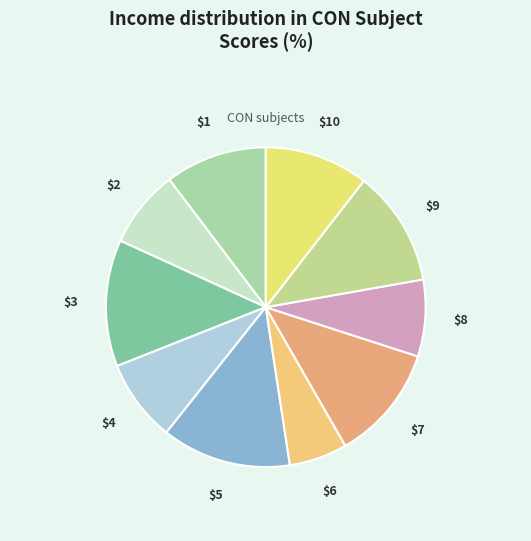

How many slices are in this pie chart?

10